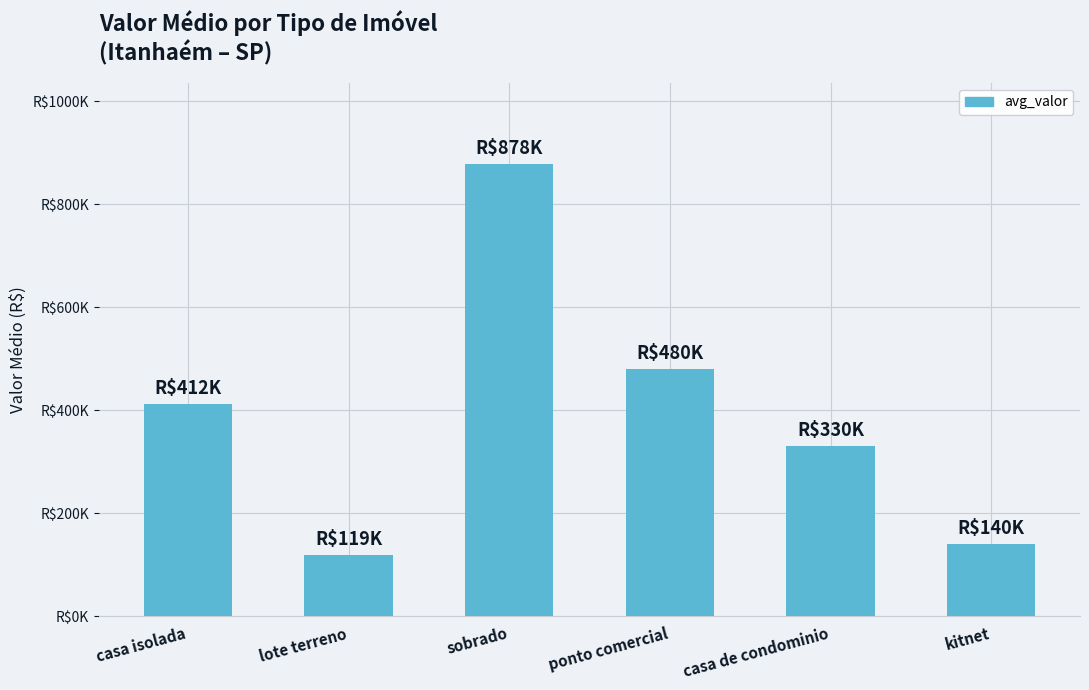

What is the change in value from casa isolada to sobrado?

+465710